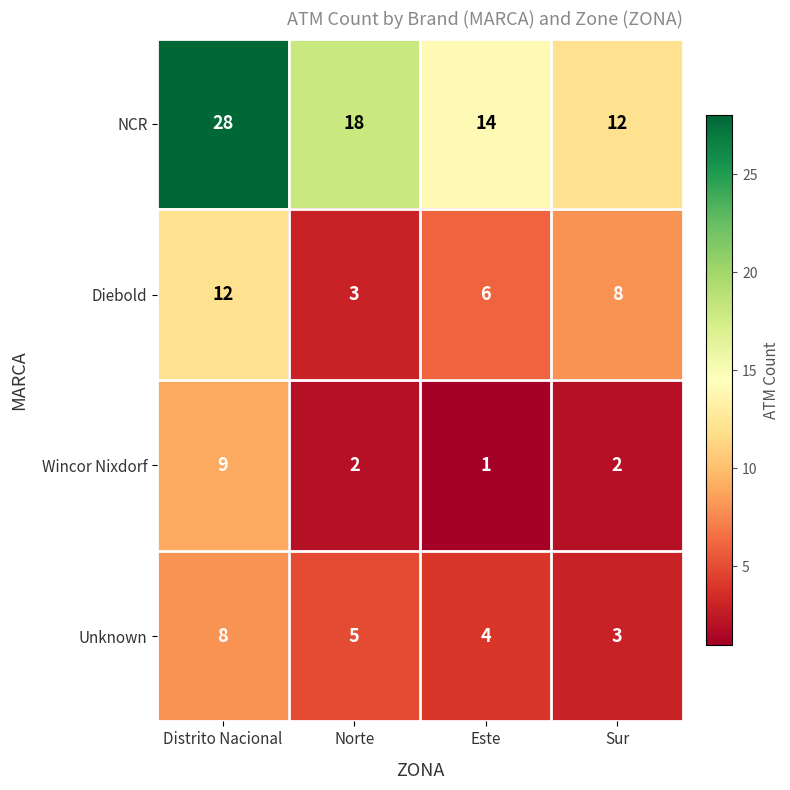

What is the total value across all series at Este?

25